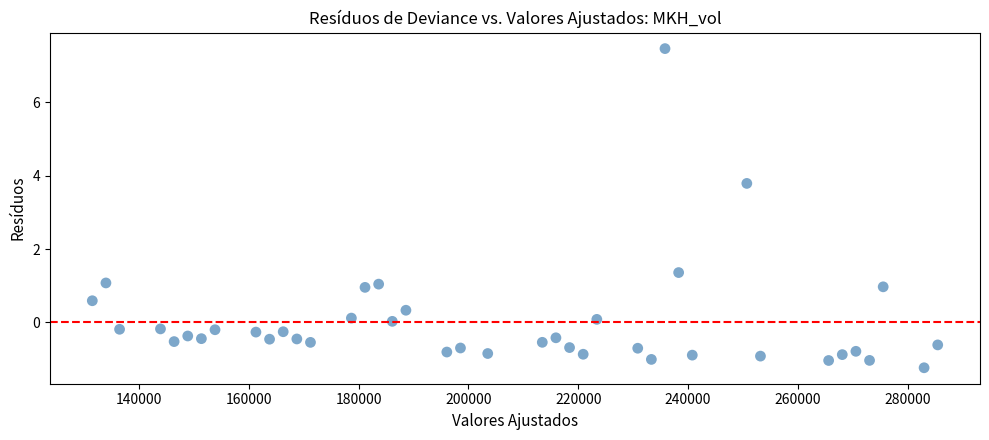

What Y value in the scatter plot is closest to 3?

3.8